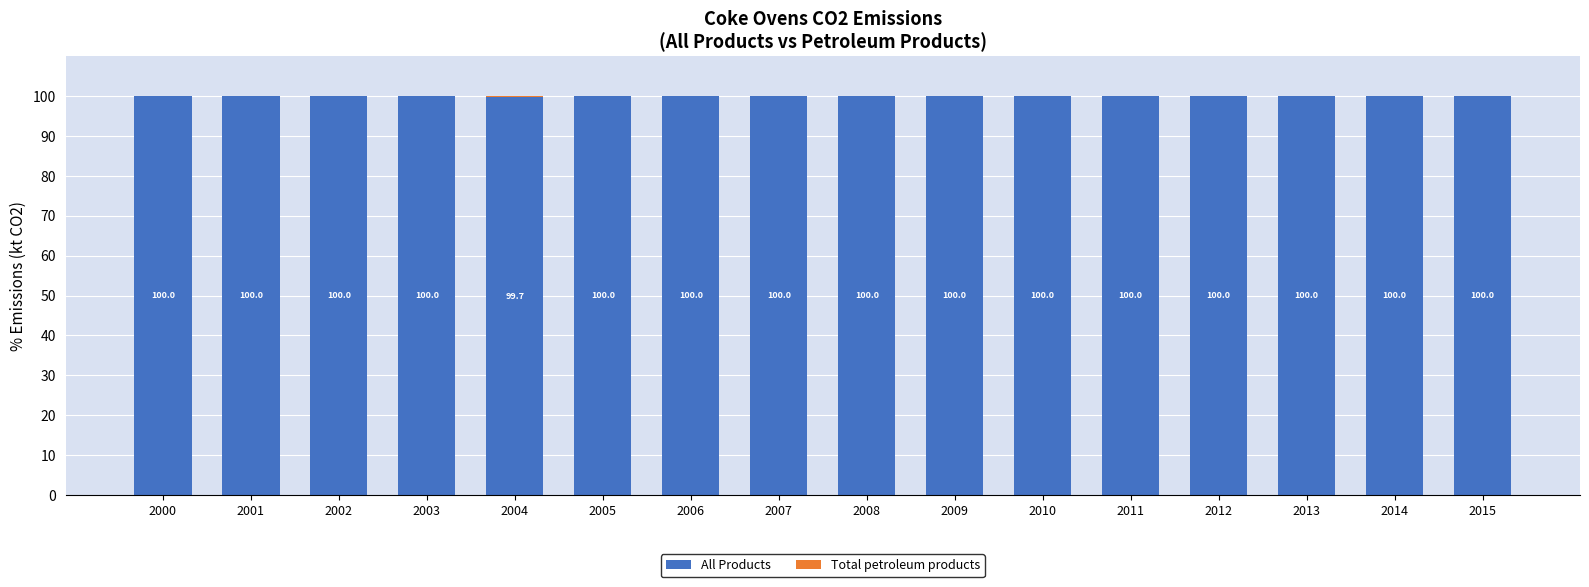

What is the total value across all series at 2001?

100.0